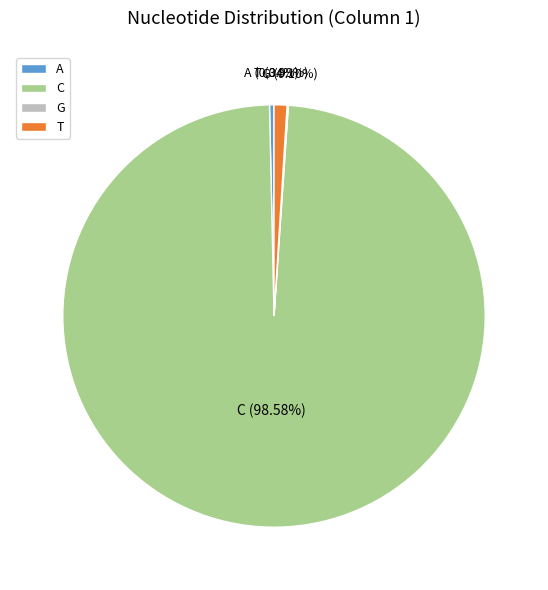

What is the majority slice?

C